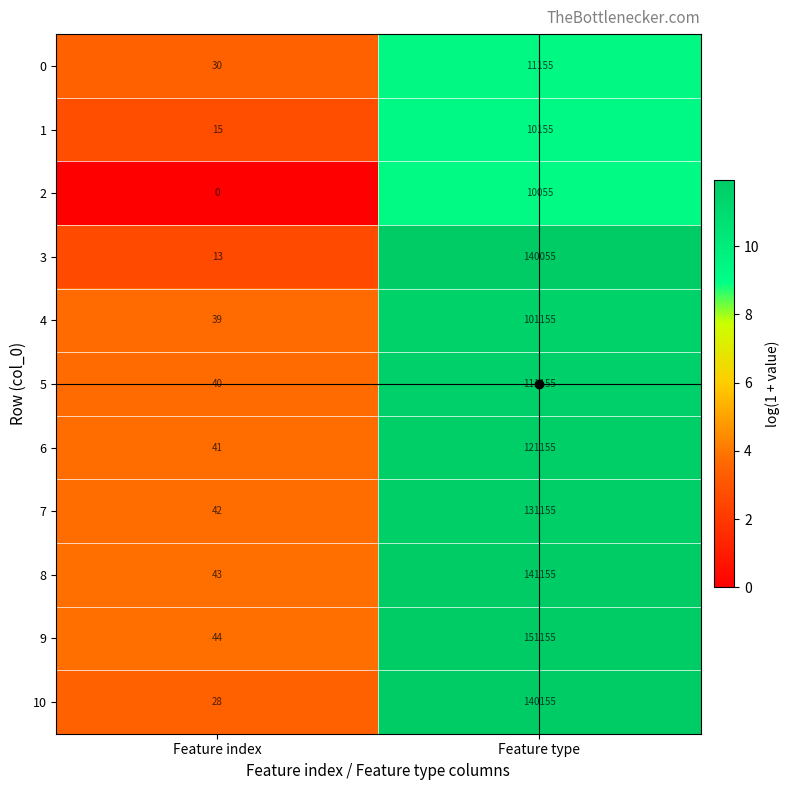

The 9 series shows 44 at Feature index. True or false?

True